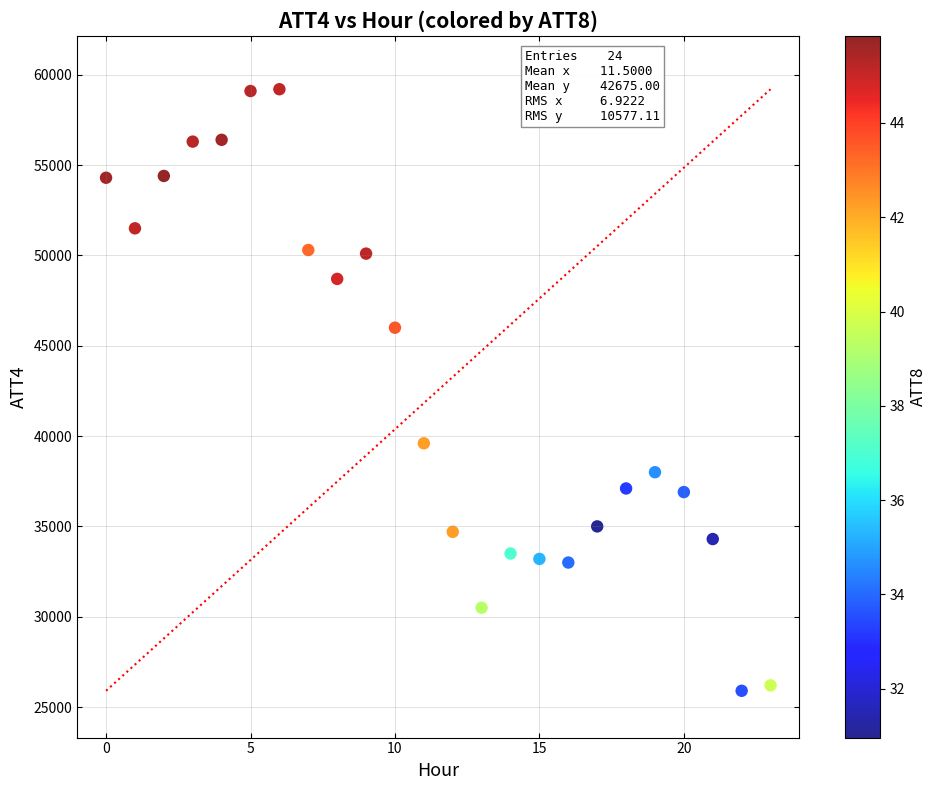

What is the range of Y values (max minus min)?

33300